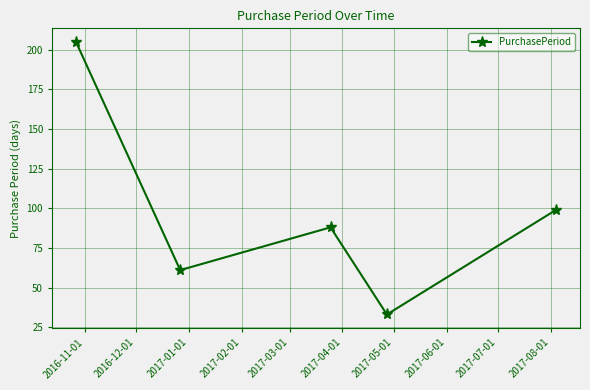

Reading right to left, transcribe all the data shown in this chart.

99	33	88	61	205